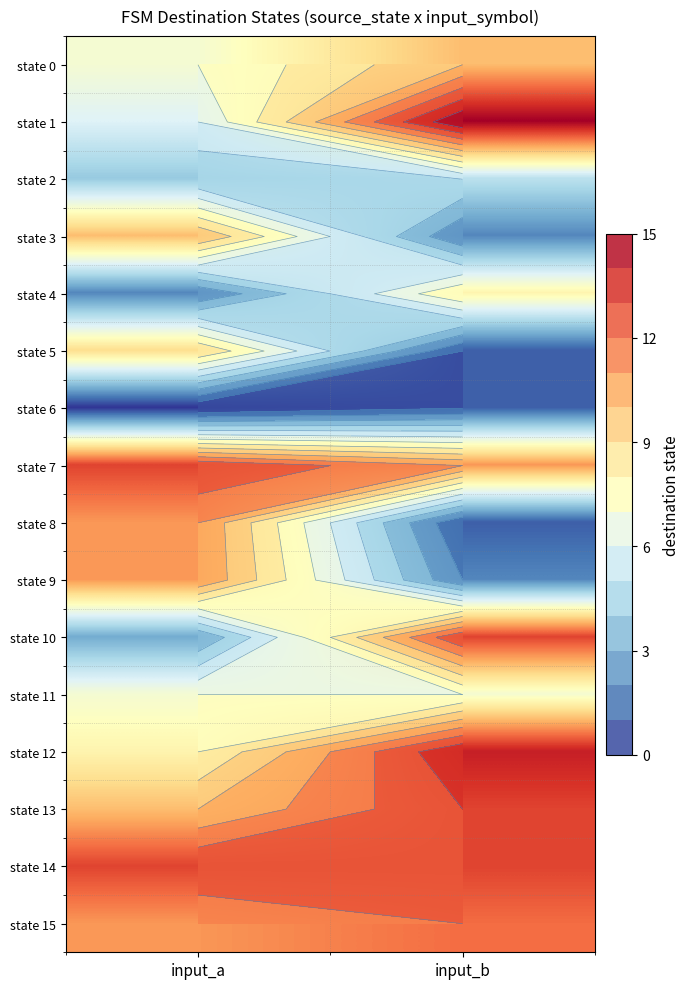

Rank the series at input_b from lowest to highest value.

state 5, state 6, state 8, state 3, state 9, state 2, state 11, state 4, state 0, state 7, state 15, state 10, state 13, state 14, state 12, state 1